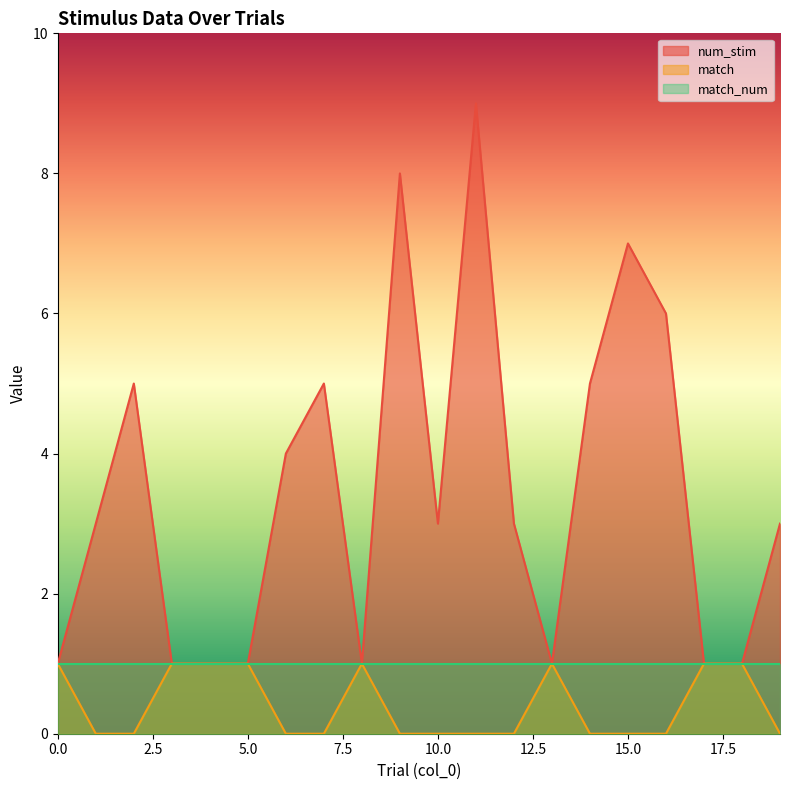

How many values in match are above zero?

8